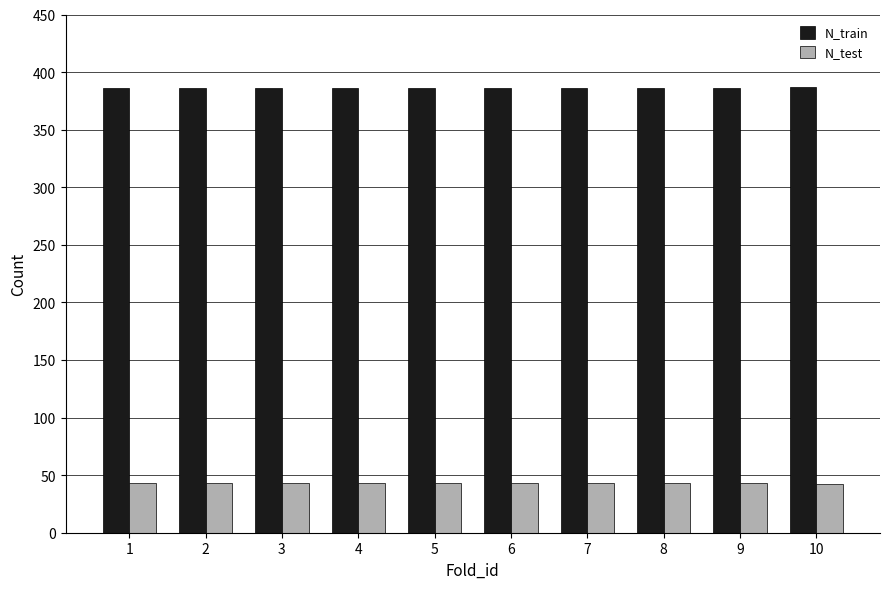

What are all the series names shown in the legend?

N_train, N_test